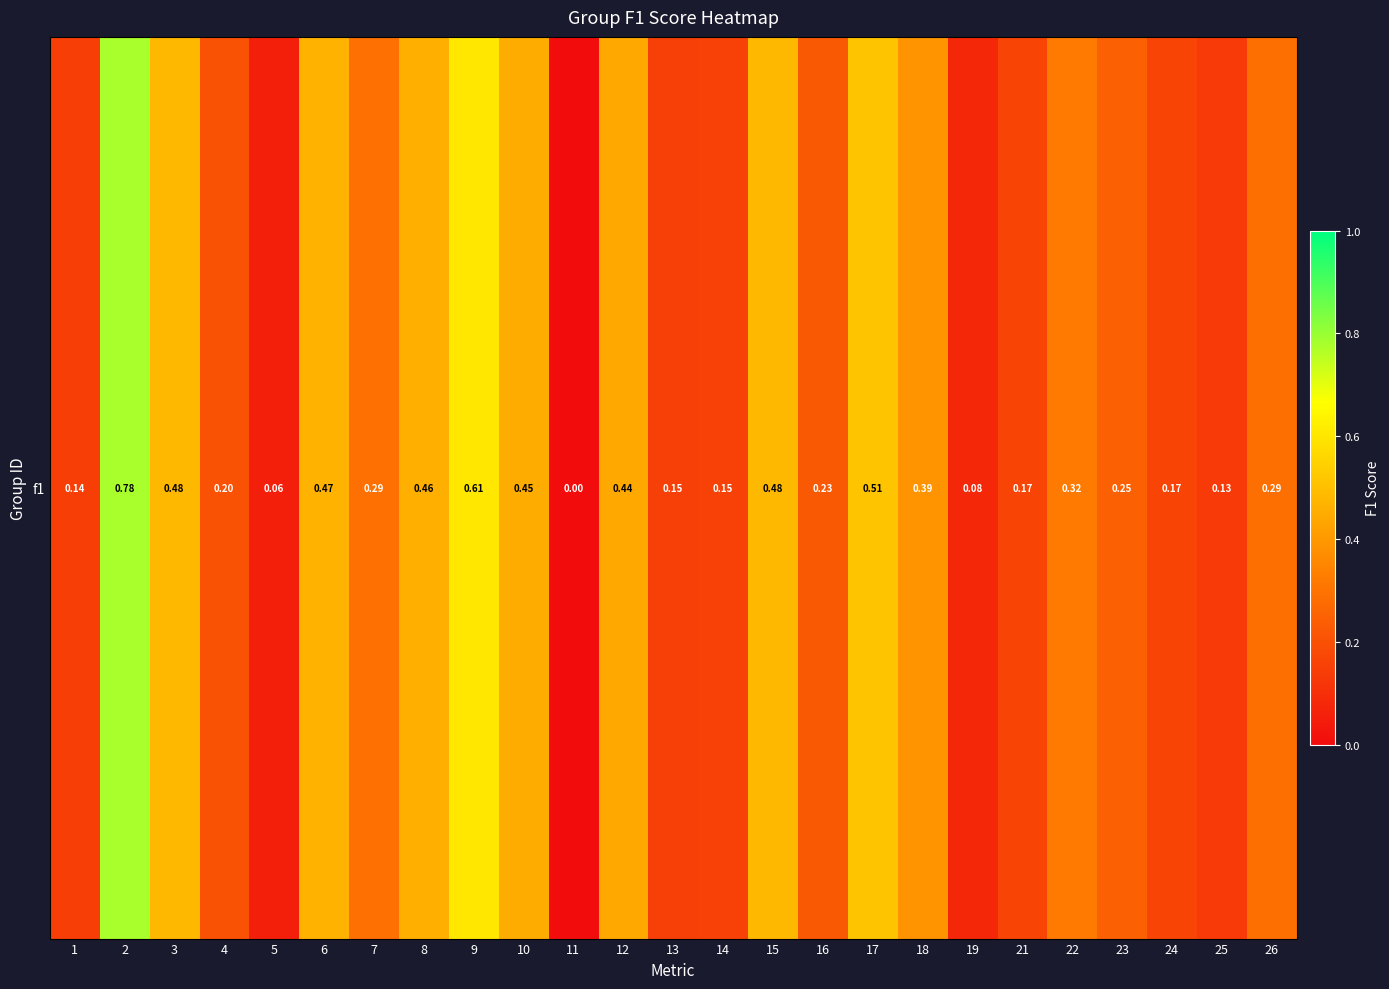

Is it true that the value at 9 is 1.1?

False